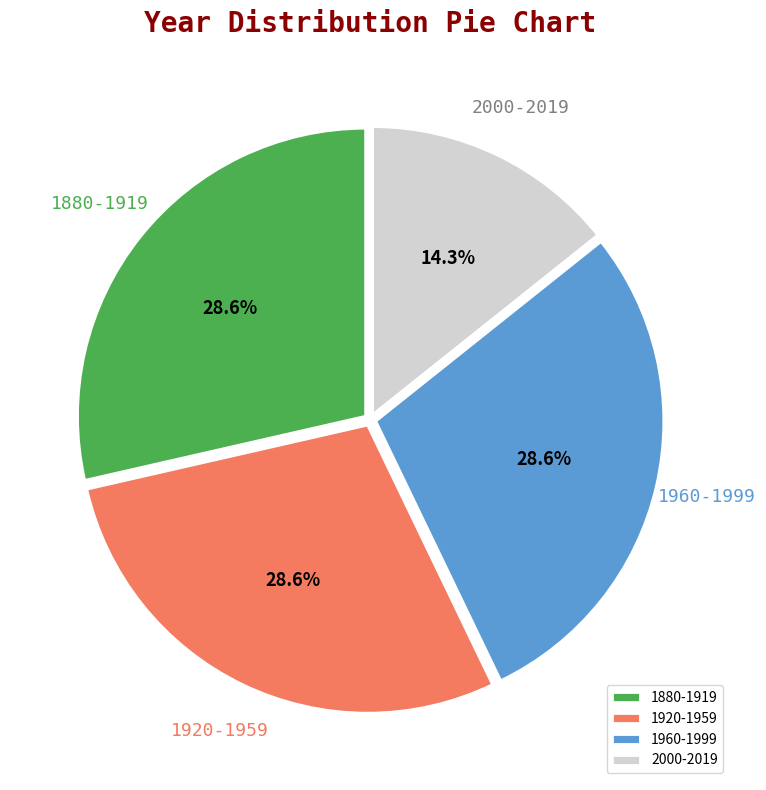

Is there any slice that represents more than half of the pie?

No